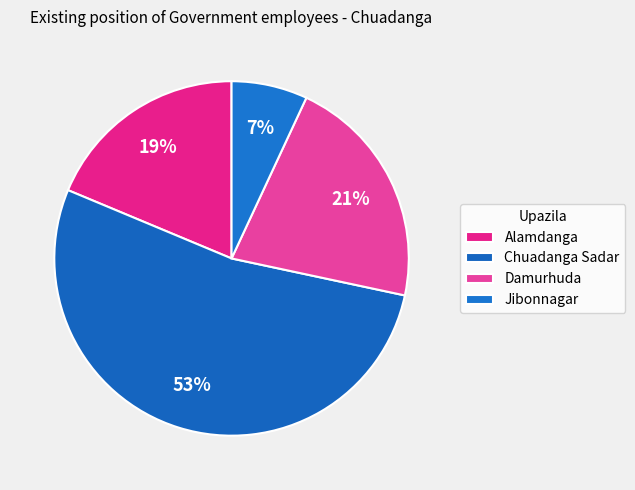

What portion of the pie excludes Jibonnagar?

93.1%